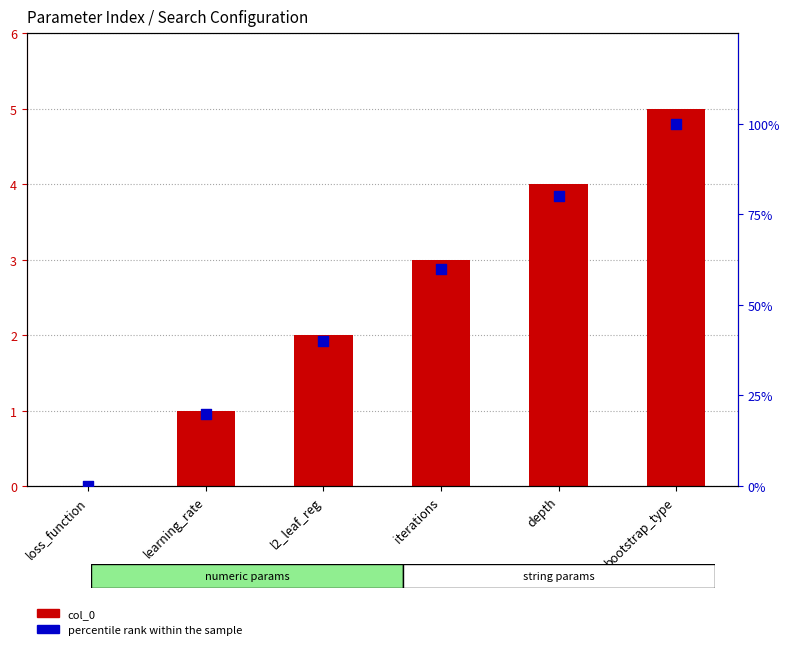

Which series has the largest total across all categories?

percentile rank within the sample